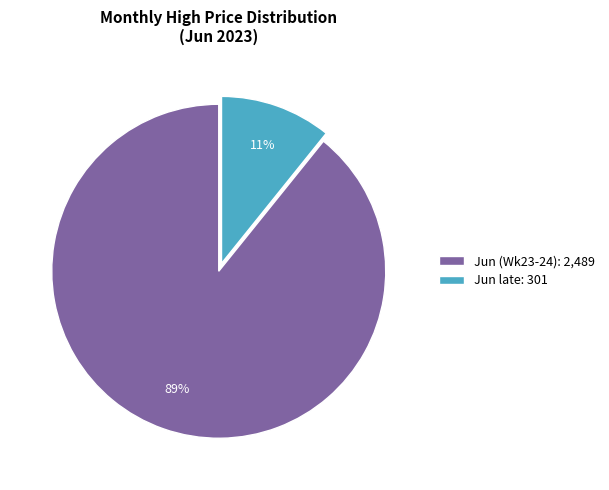

Count the number of slices in the pie.

2